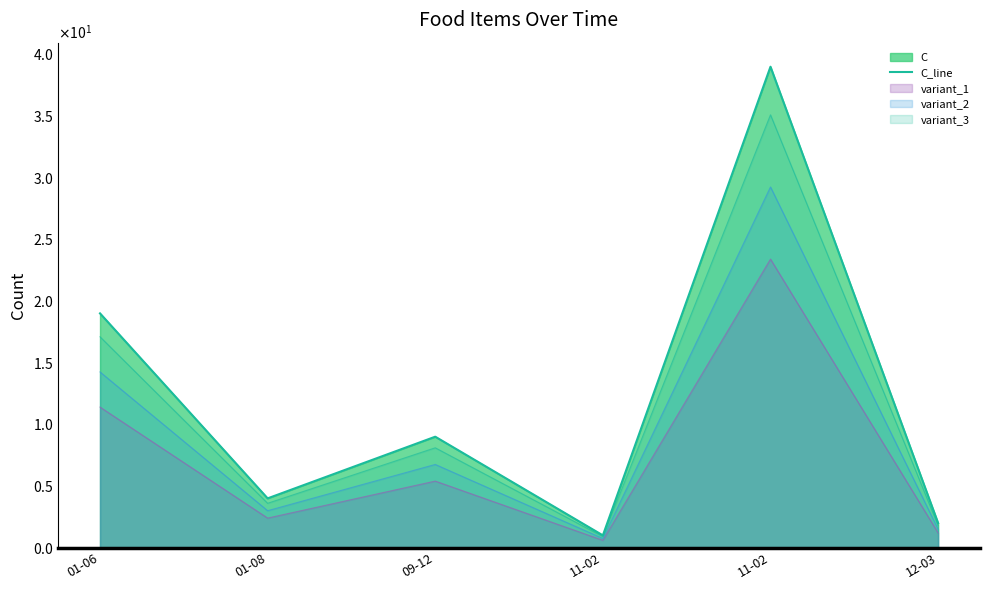

Reading left to right, what are all the values shown in this chart?

01-06=19	01-08=4	09-12=9	11-02=1	11-02=39	12-03=2